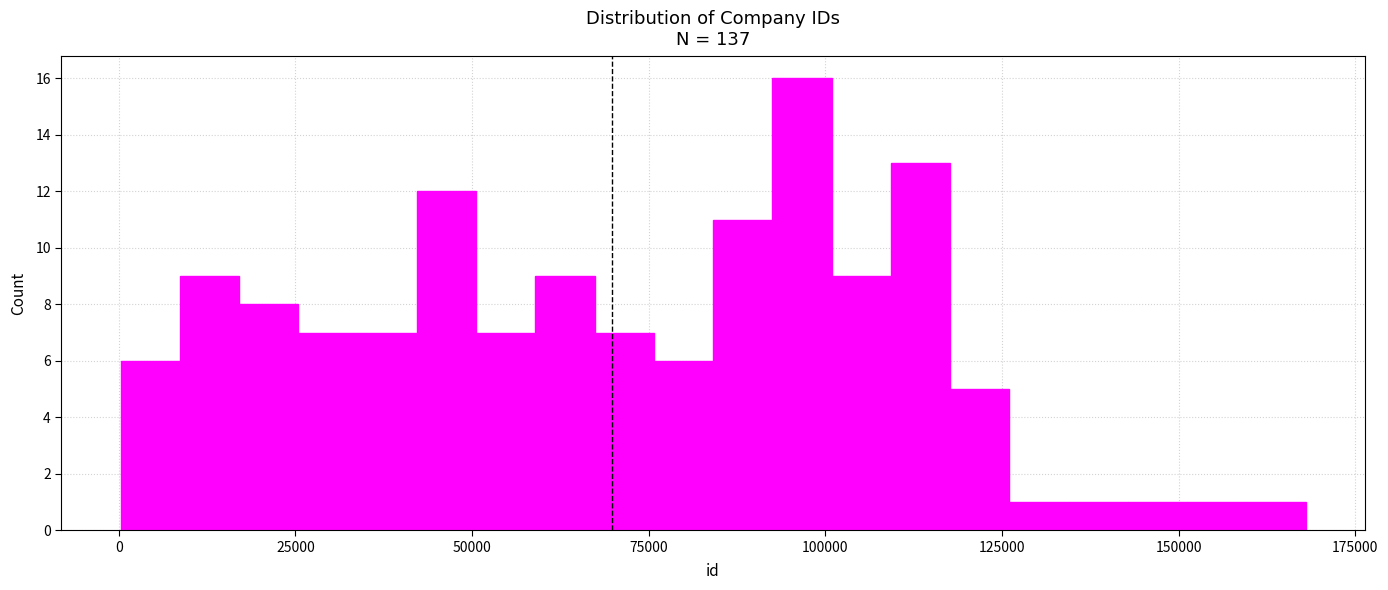

Around what value on the x-axis is the tallest bar? Give the approximate position of its centre, as read against the axis.

95000